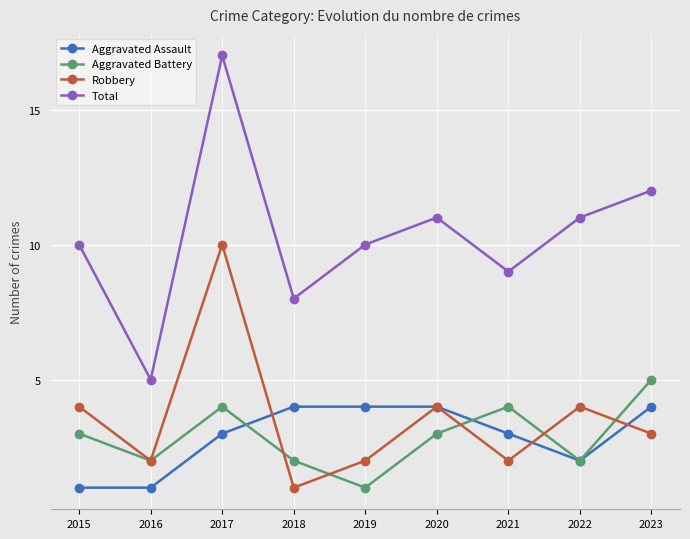

What value does the Aggravated Assault series have at 2020?

4